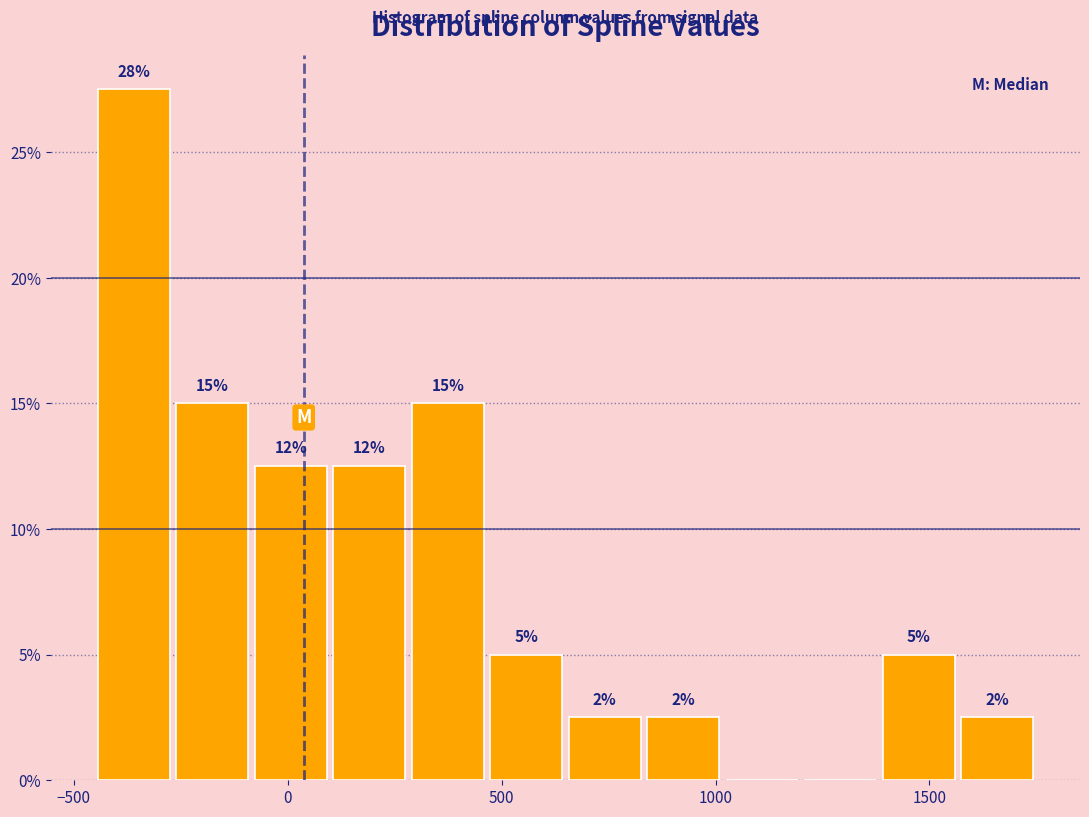

Around what value on the x-axis is the tallest bar? Give the approximate position of its centre, as read against the axis.

-350